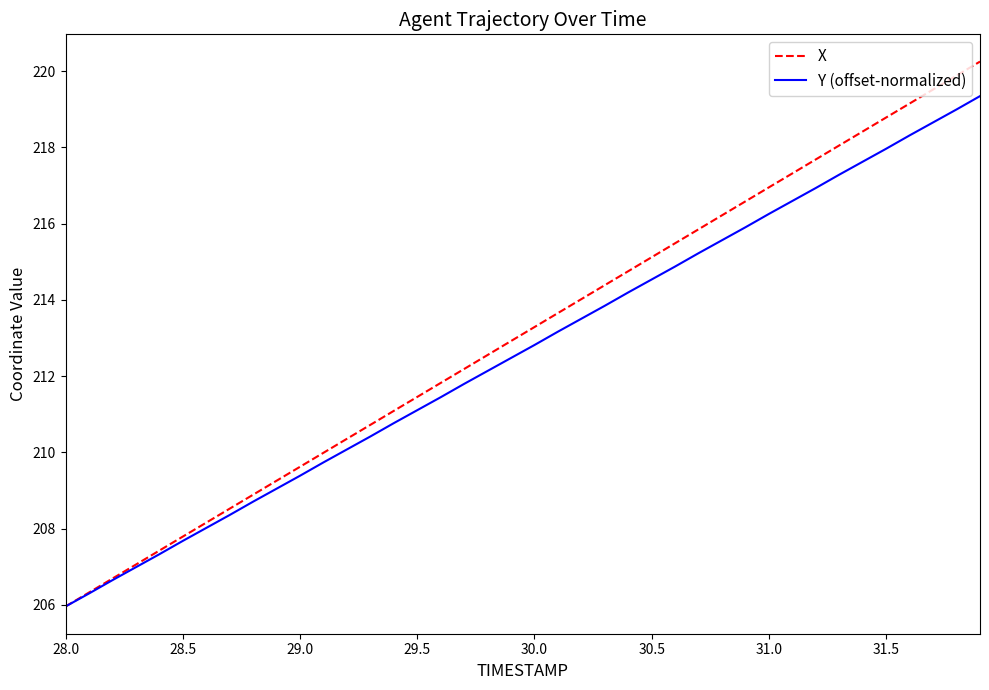

What is the minimum value for X?

206.0